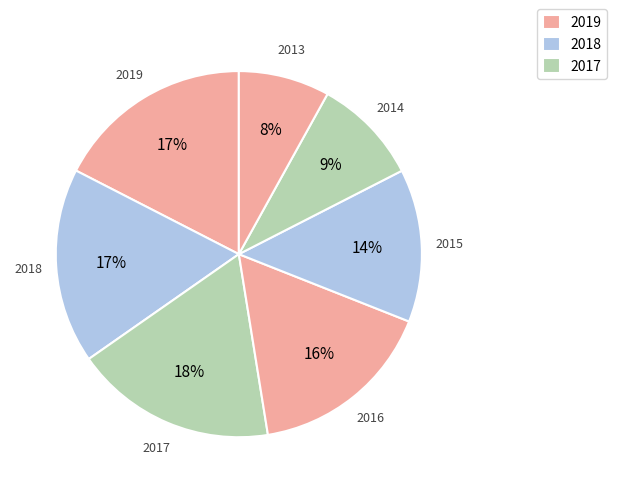

How many slices are in this pie chart?

7